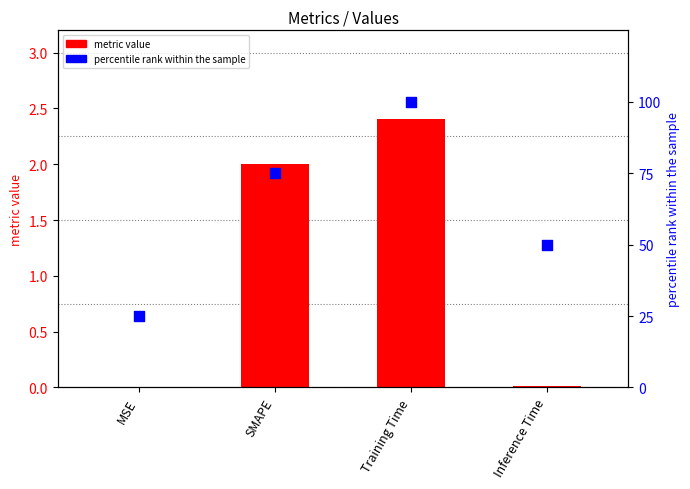

Which series has the largest total across all categories?

percentile rank within the sample